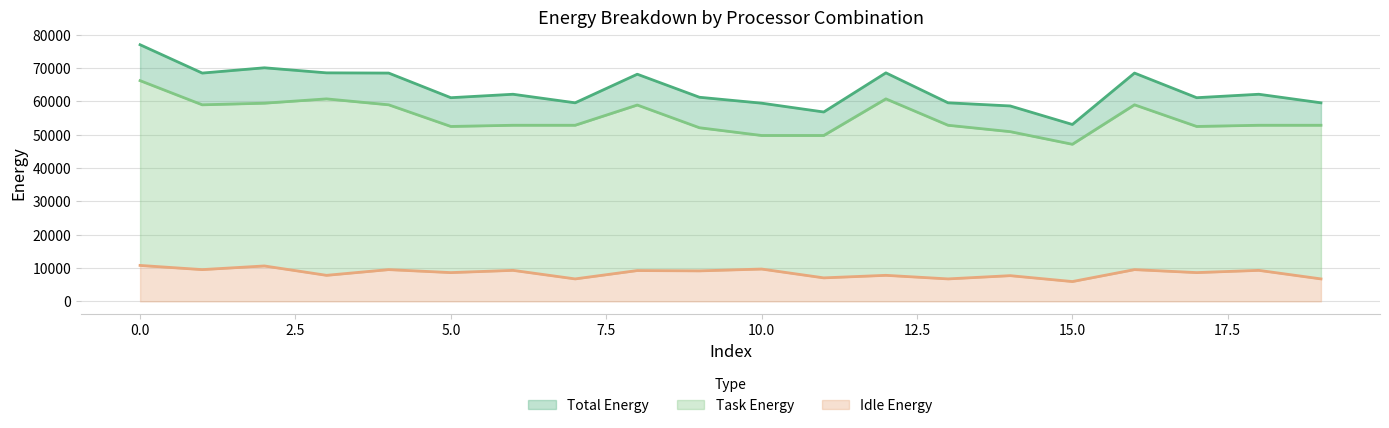

List the series in order of their overall mean, lowest first.

Idle Energy, Task Energy, Total Energy